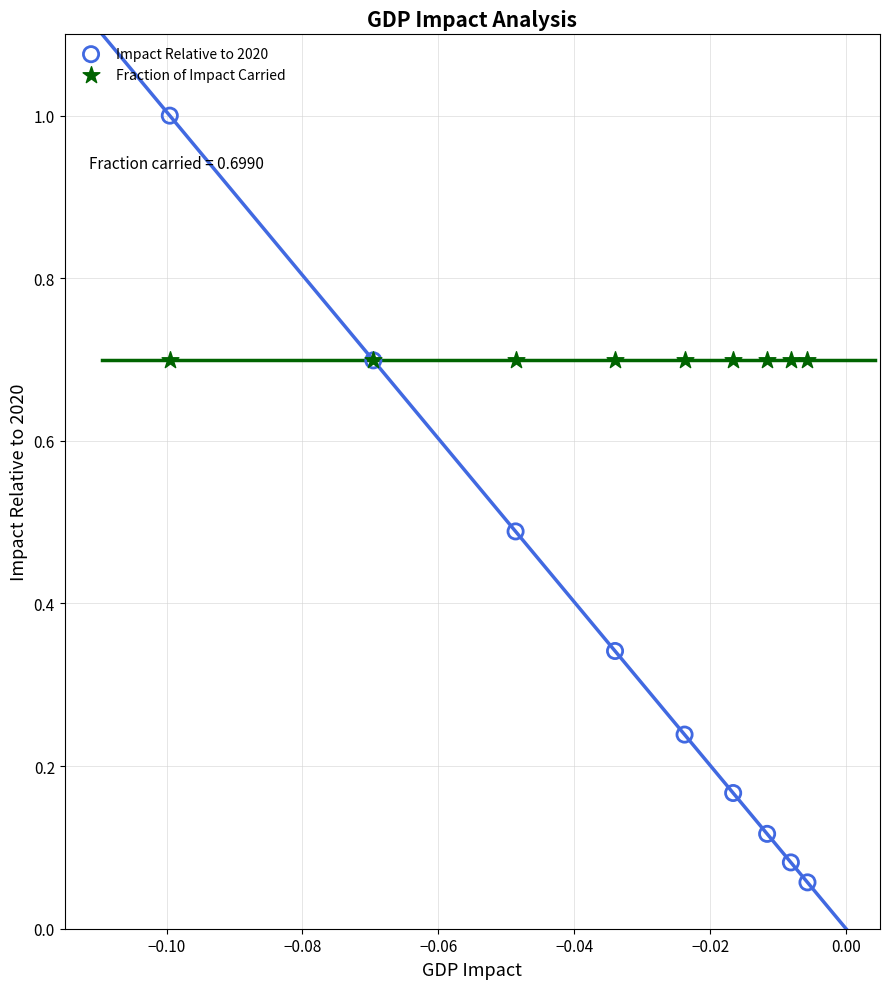

Which series contains the highest Y value?

Impact Relative to 2020